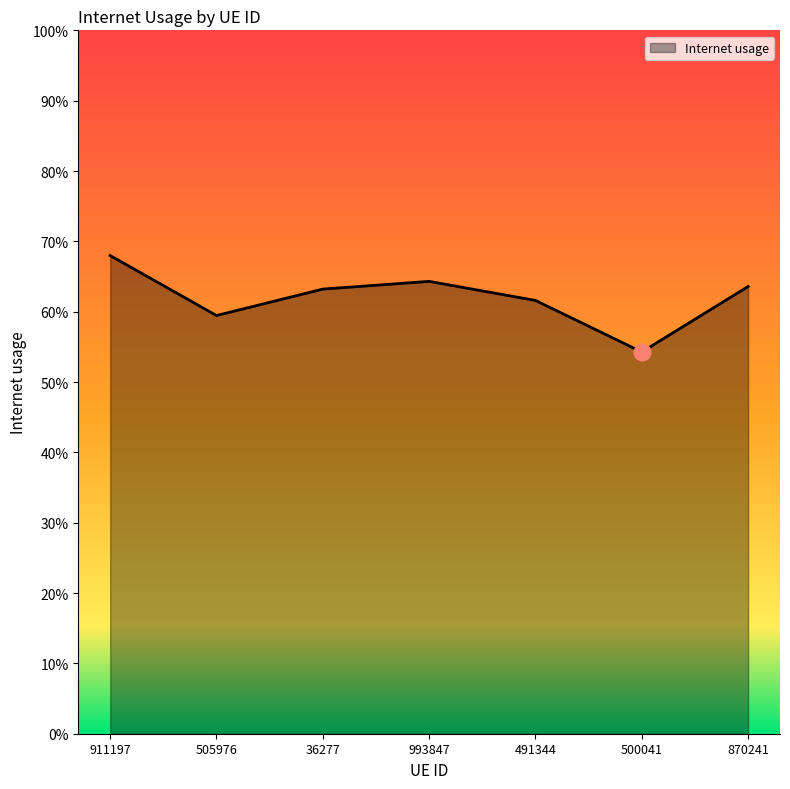

How many points are higher than both their immediate neighbors (excluding endpoints)?

1